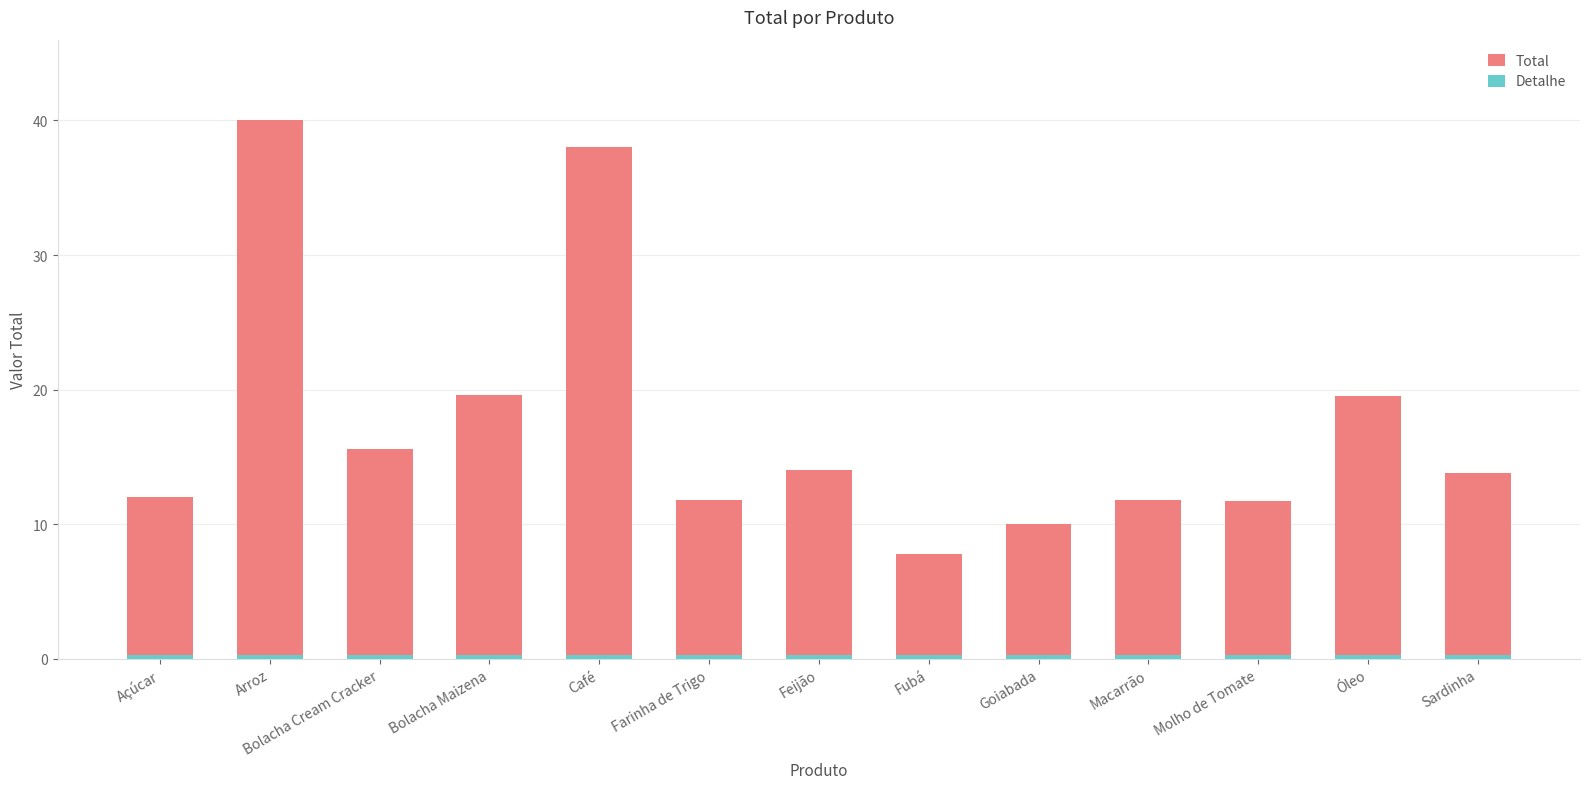

What position from the left is Macarrão?

10